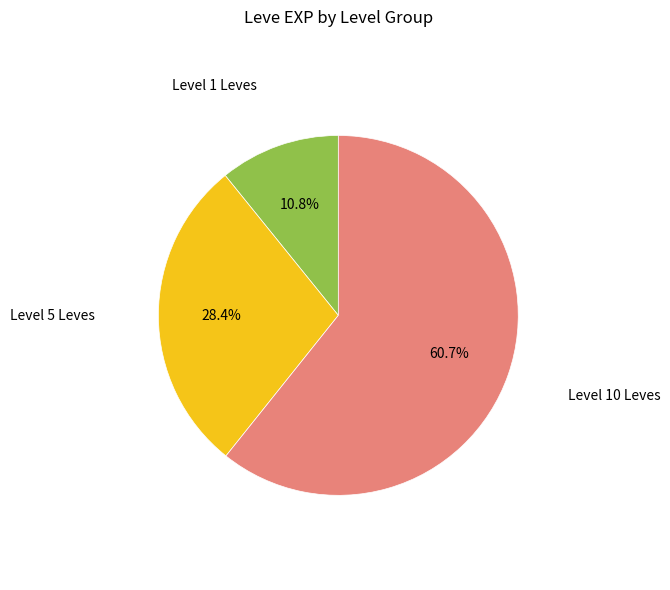

To the nearest percent, what is the average slice percentage?

33%